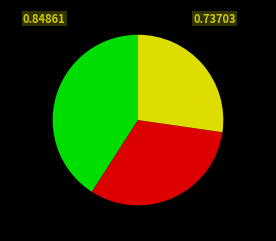

Is there any slice that represents more than half of the pie?

No